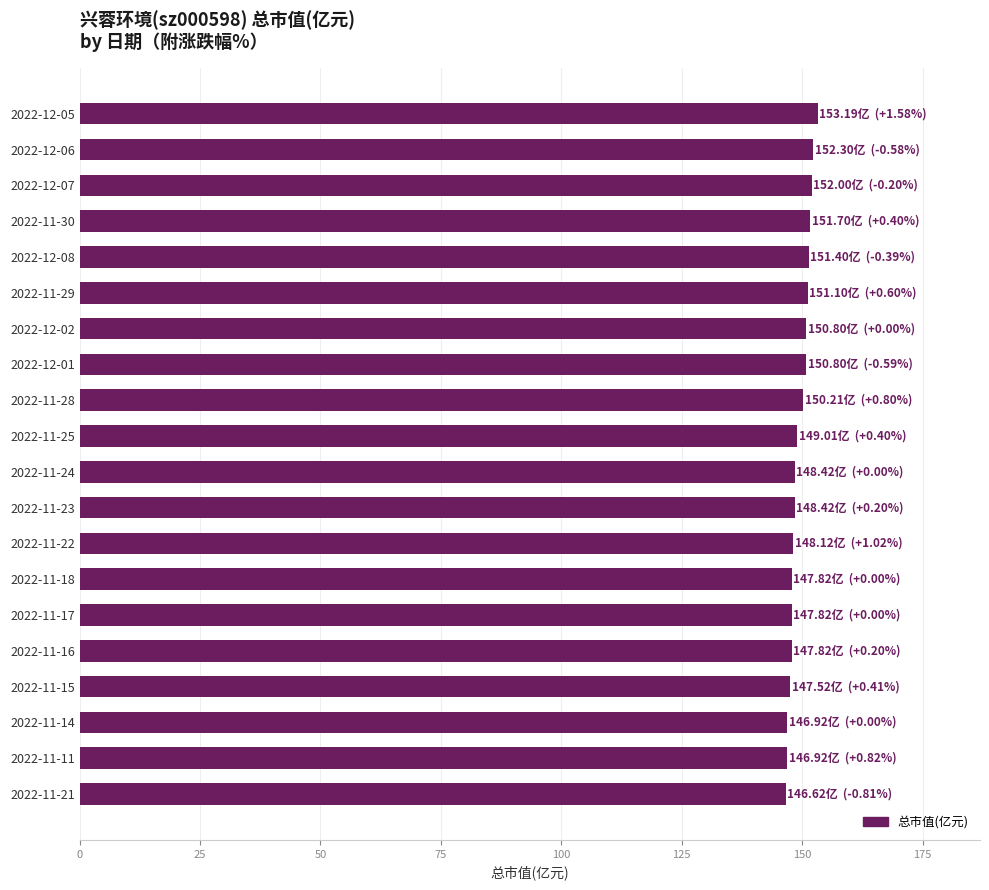

What is the value of the 20th bar from the top?

146.6